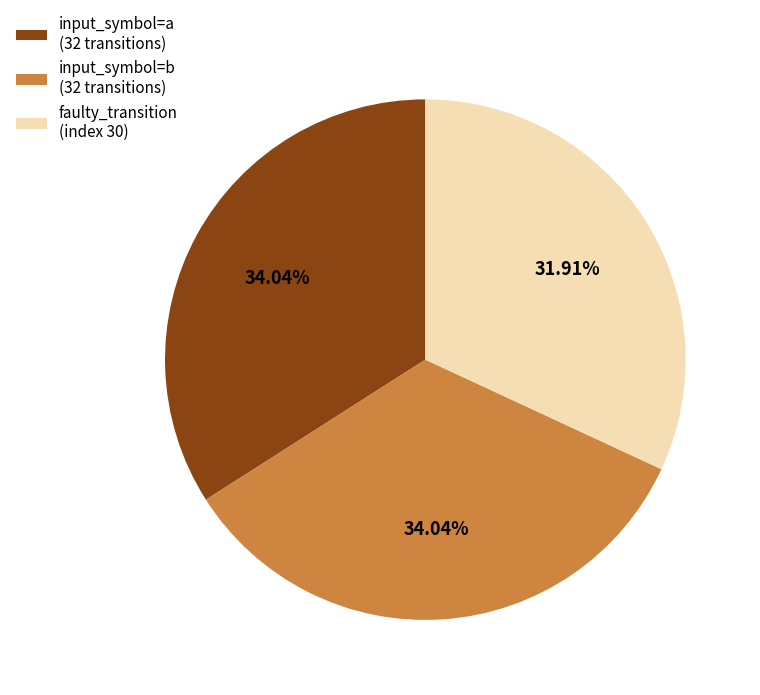

True or false: input_symbol=a accounts for 42% of the total.

False